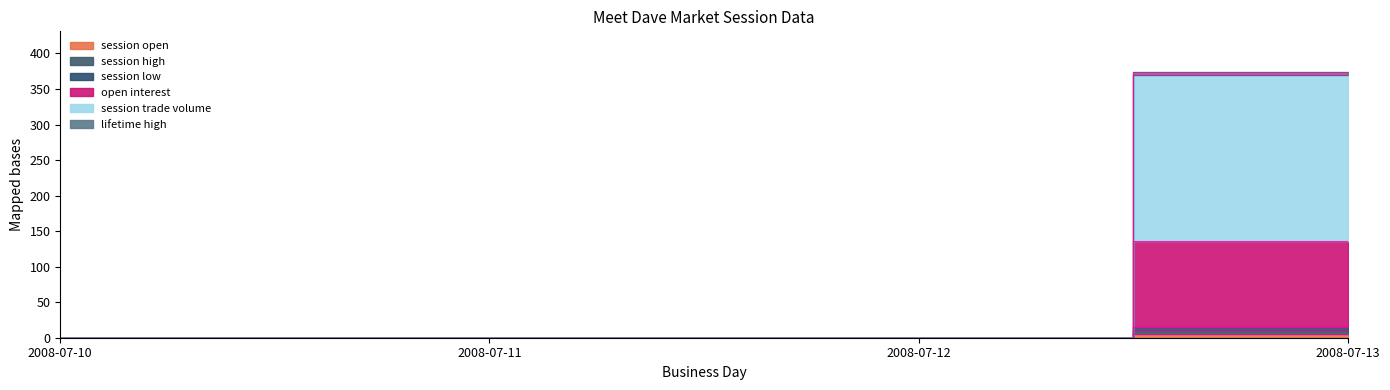

True or false: session low and lifetime high cross at least once.

False